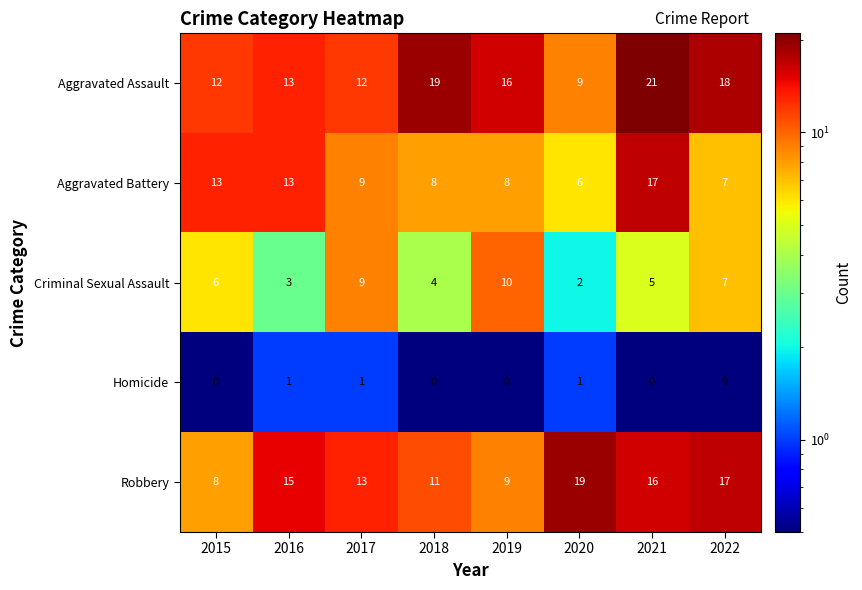

Is it true that Criminal Sexual Assault equals 4 at 2019?

False